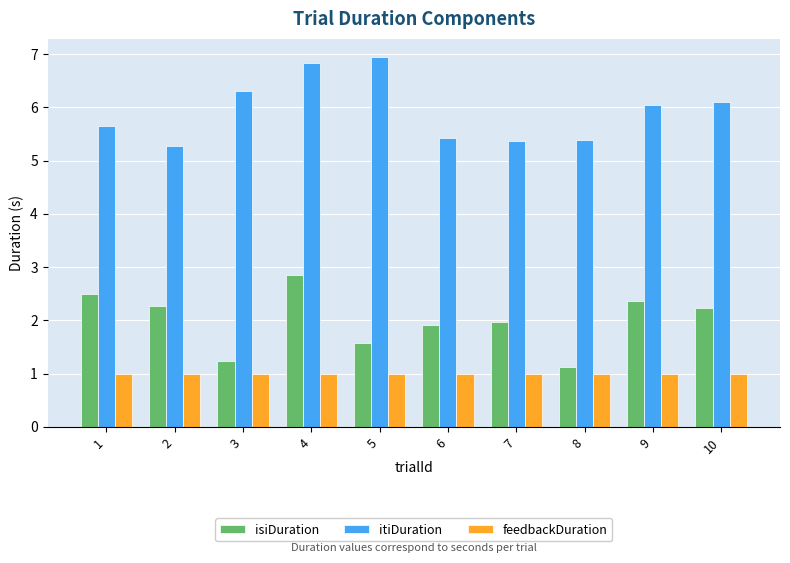

What is the total value across all series at 8?

7.5